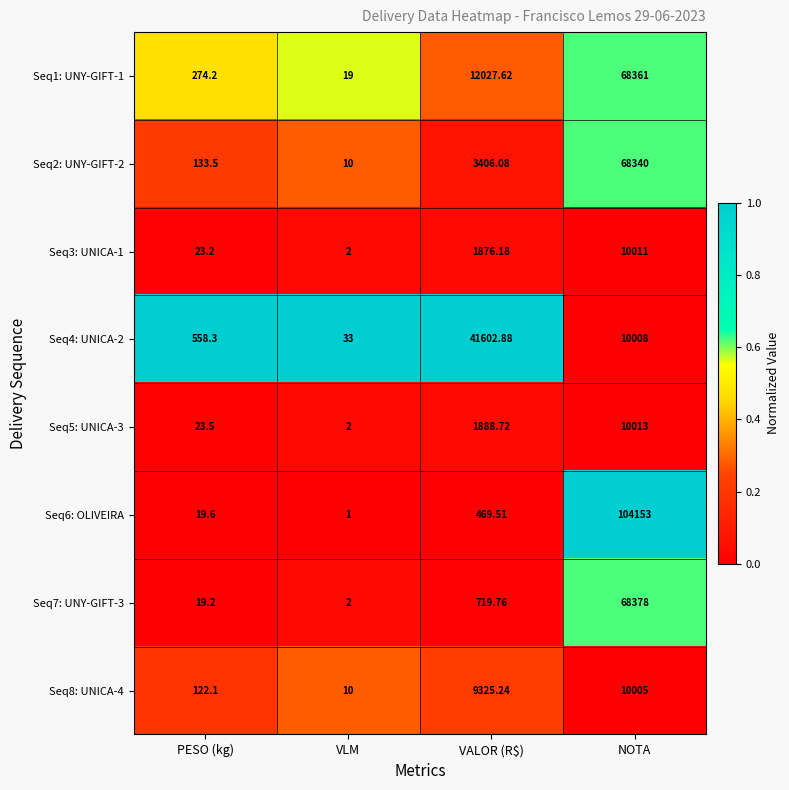

What is the maximum value shown in the chart?

104153.0